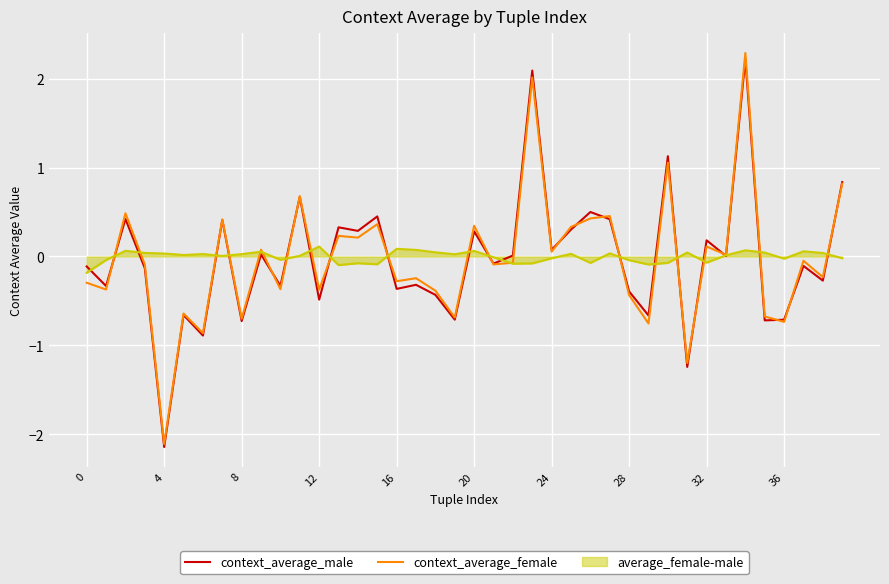

What is the difference between the second highest and minimum values in the context_average_male series?

4.2